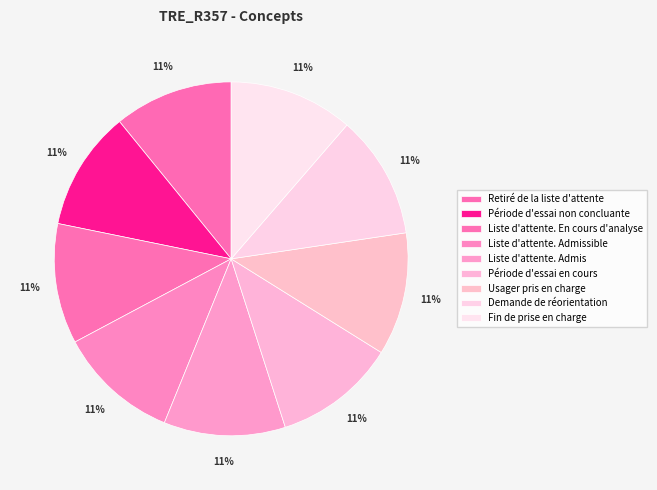

How many slices are in this pie chart?

9